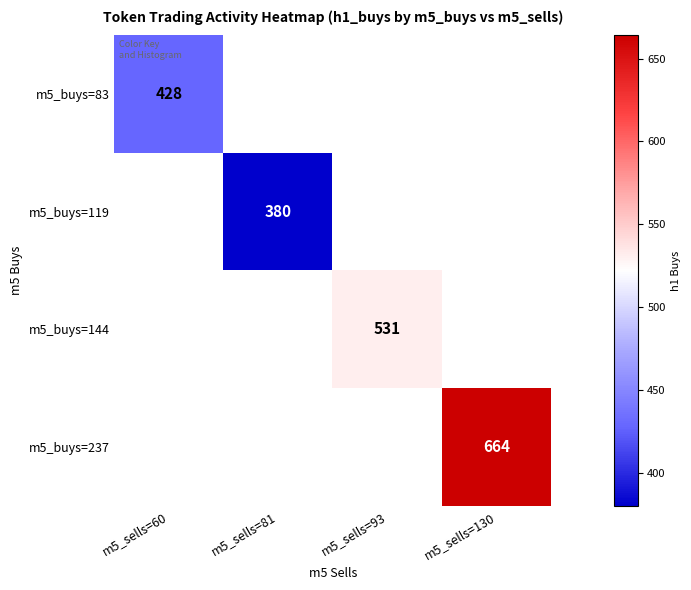

Is the value of m5_buys=144 at m5_sells=130 greater than the value of m5_buys=237 at m5_sells=60?

No